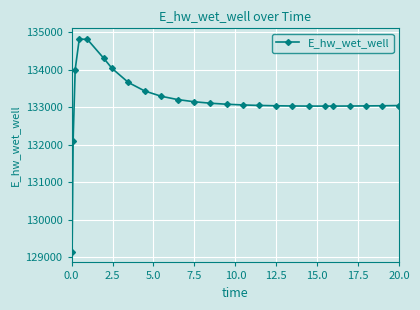

What is the greatest value displayed?

134825.0